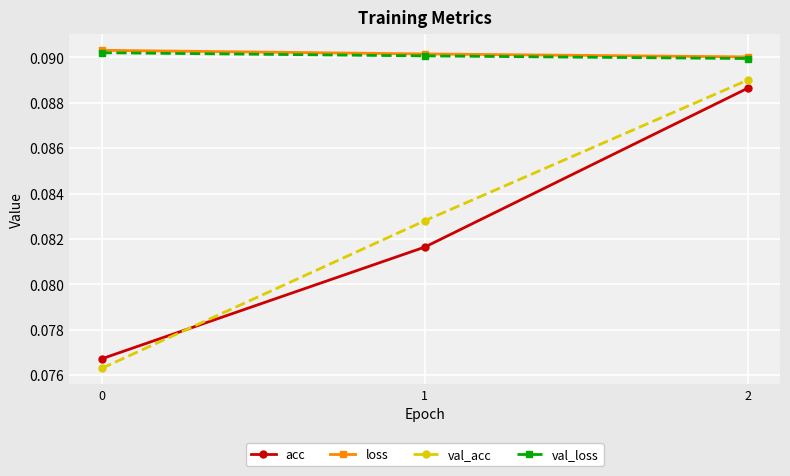

How many lines are shown in the chart?

4